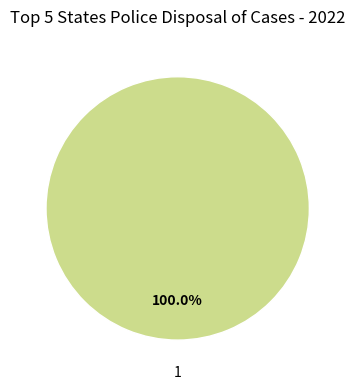

How many segments does this pie chart have?

1